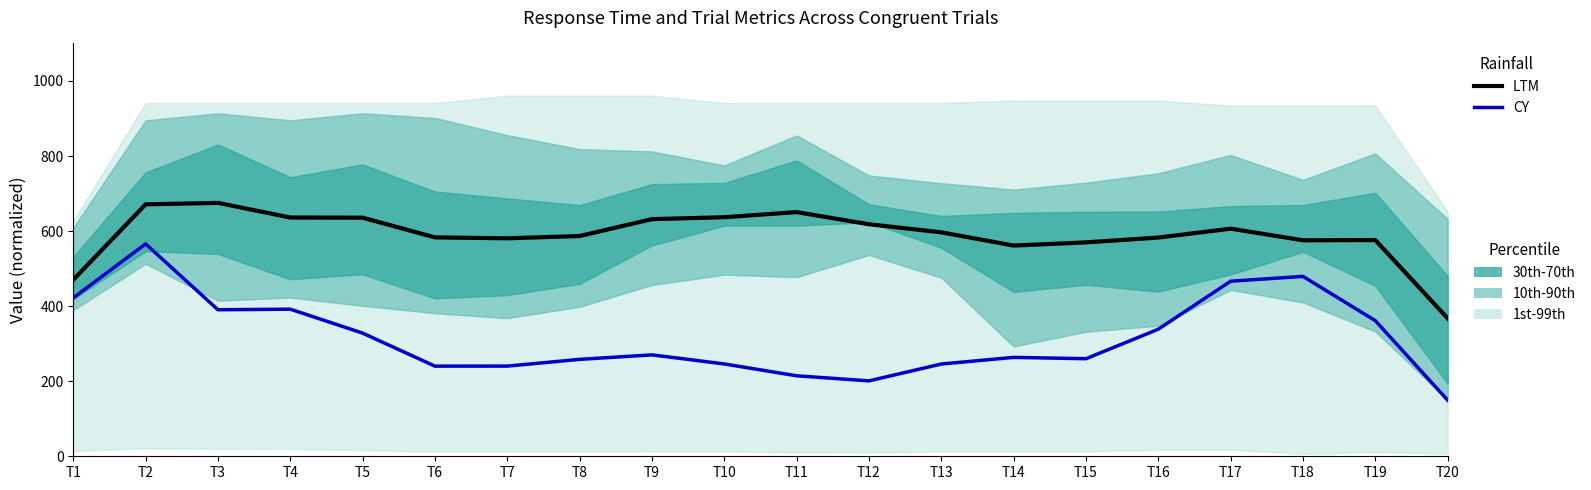

Does the chart have visible grid lines?

No